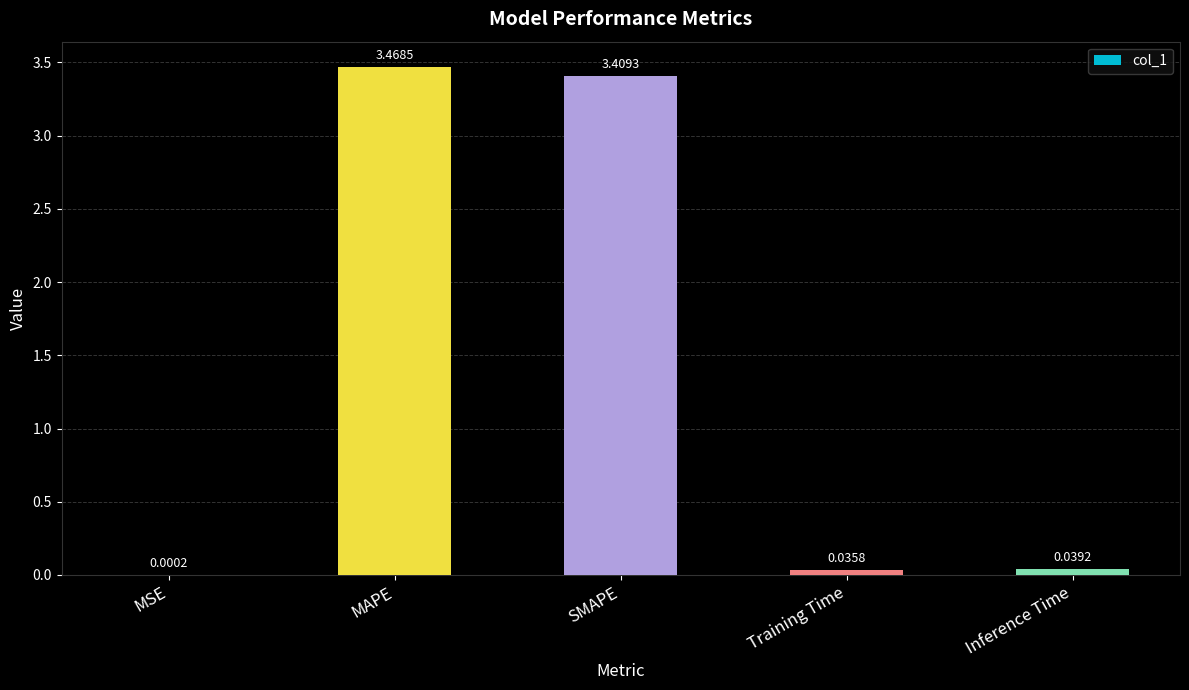

How many data points does each series have?

5